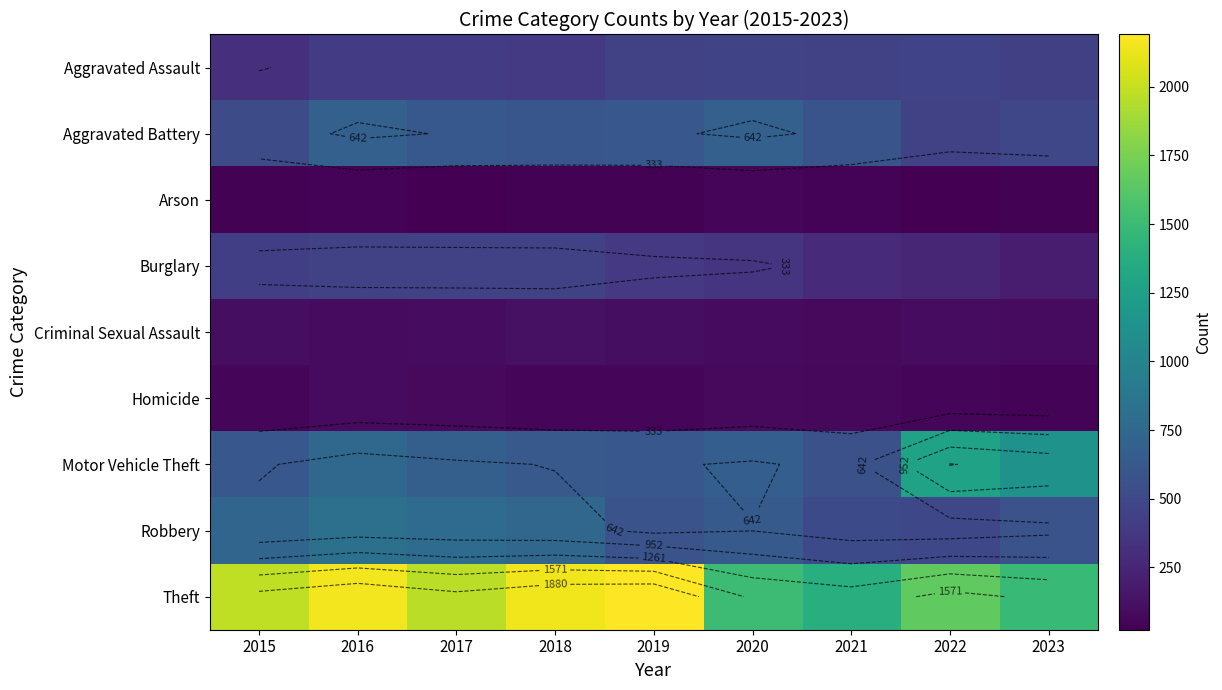

How many series are shown in this chart?

9